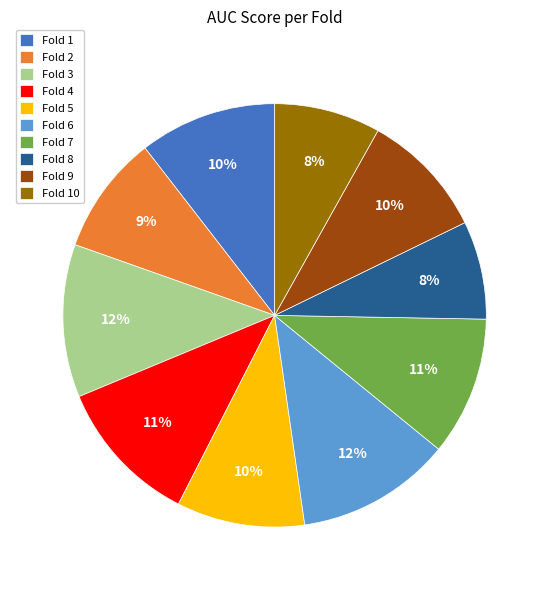

What percentage is the Fold 7 slice, to the nearest percent?

11%